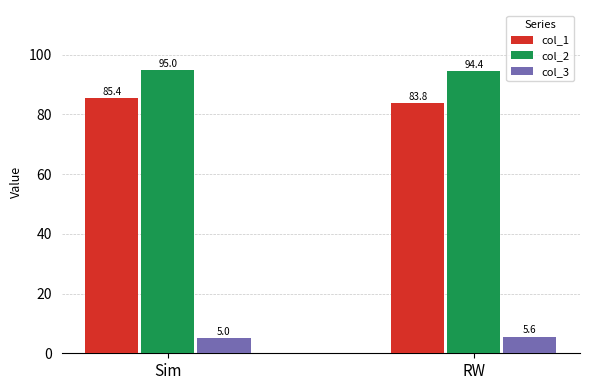

Does the chart contain stacked bars?

No